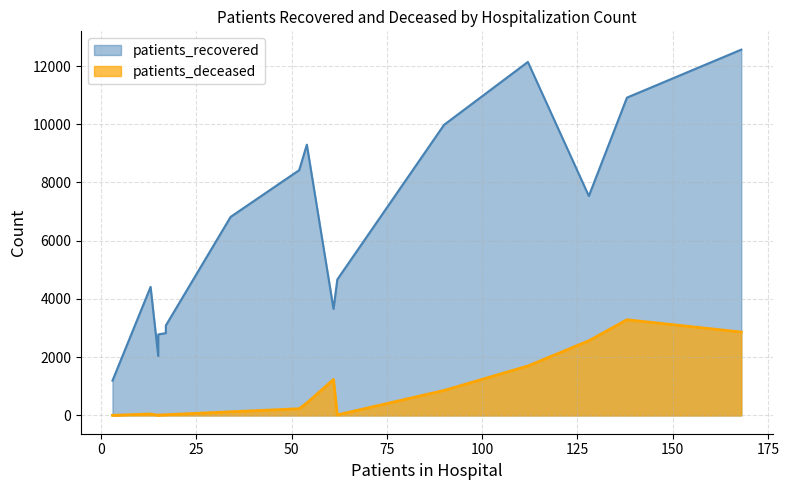

What is the sum of all patients_deceased values?

13419